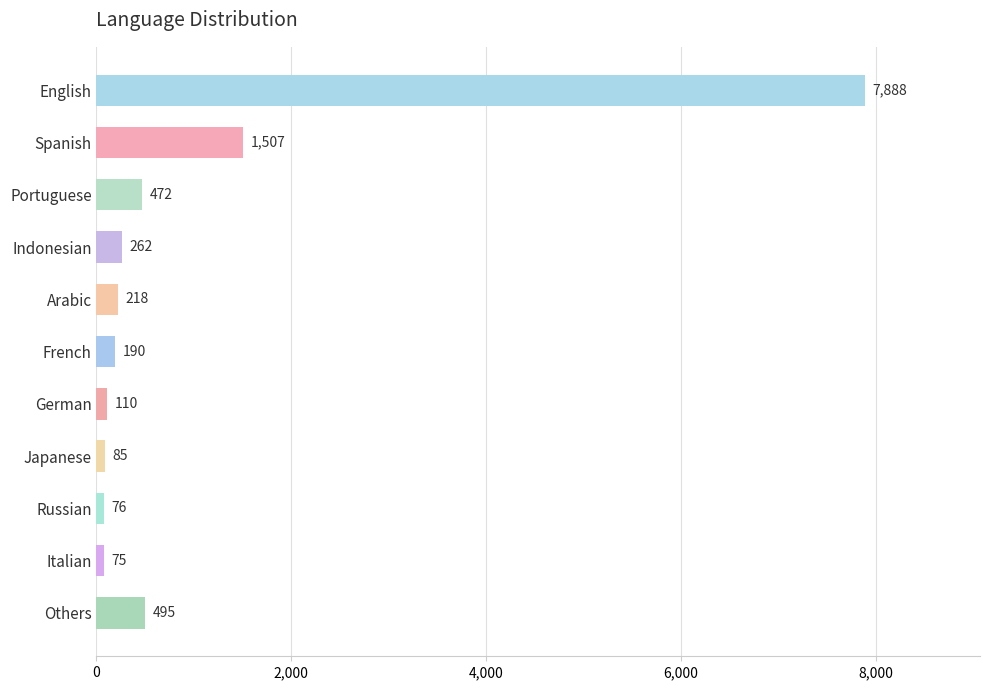

Which category has the lowest value across all series?

Italian